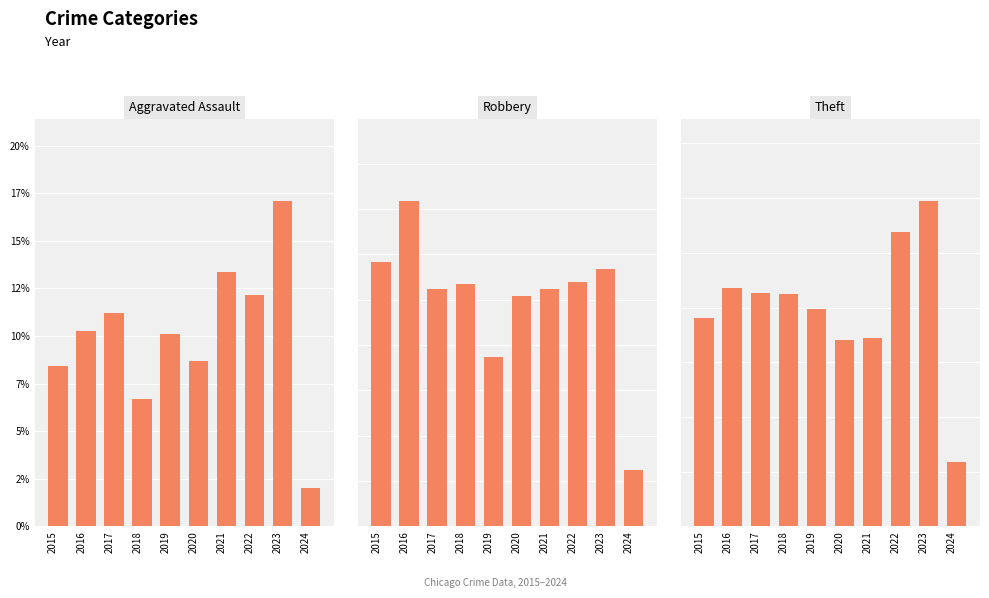

Which series has the largest range (max minus min)?

Aggravated Assault